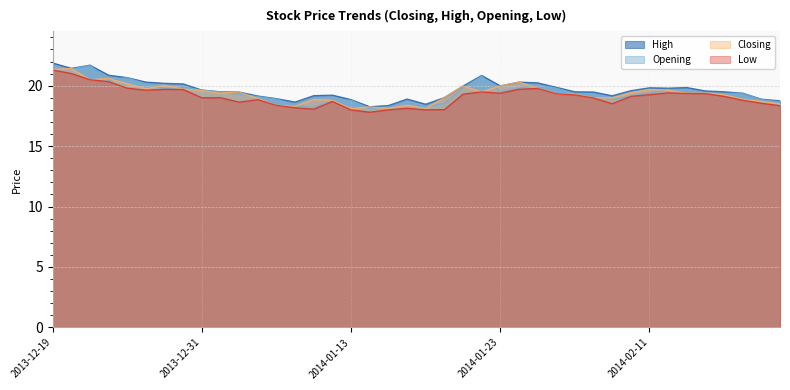

How many interior local peaks does the Opening series have?

9